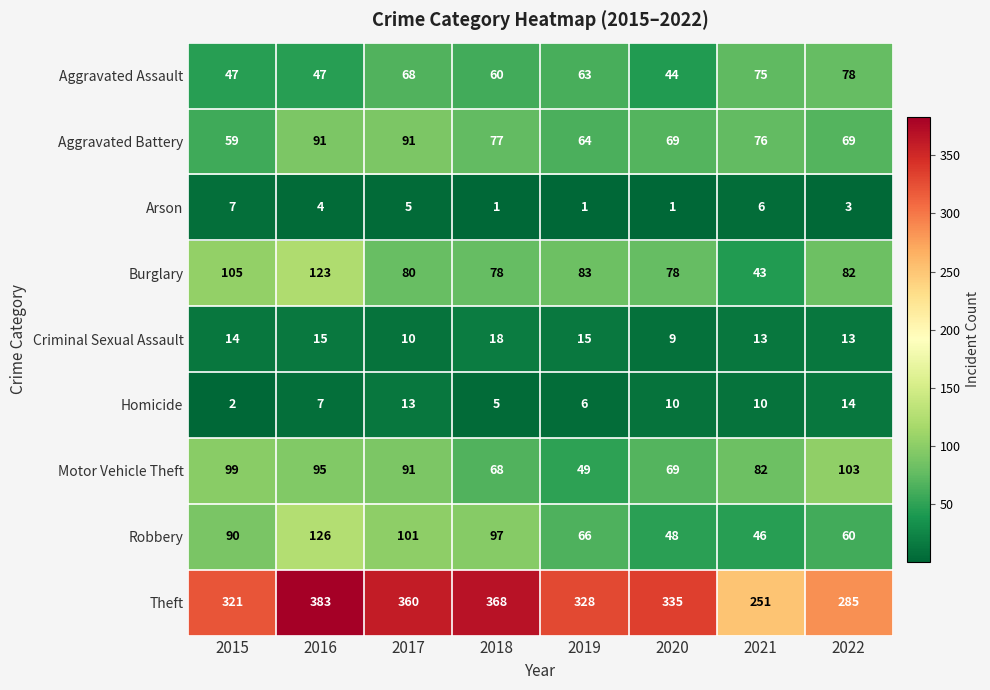

At which label does Aggravated Battery first exceed 76?

2016